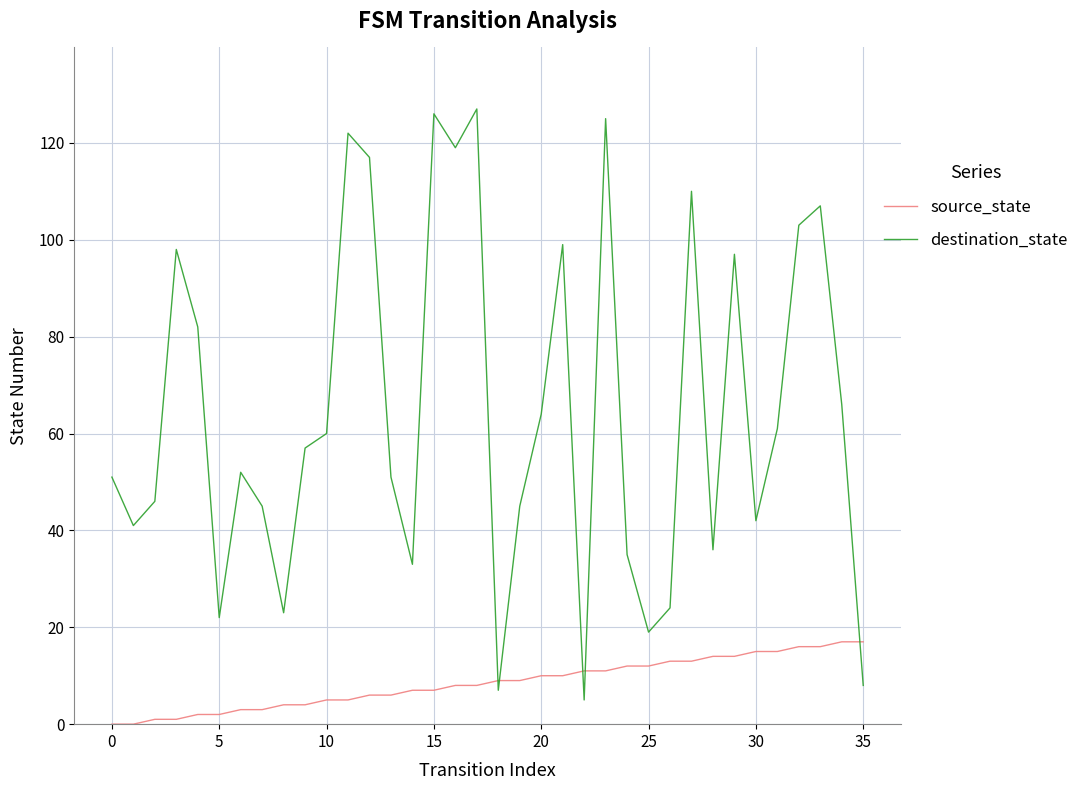

What is the difference between the maximum and minimum values in the destination_state series?

122